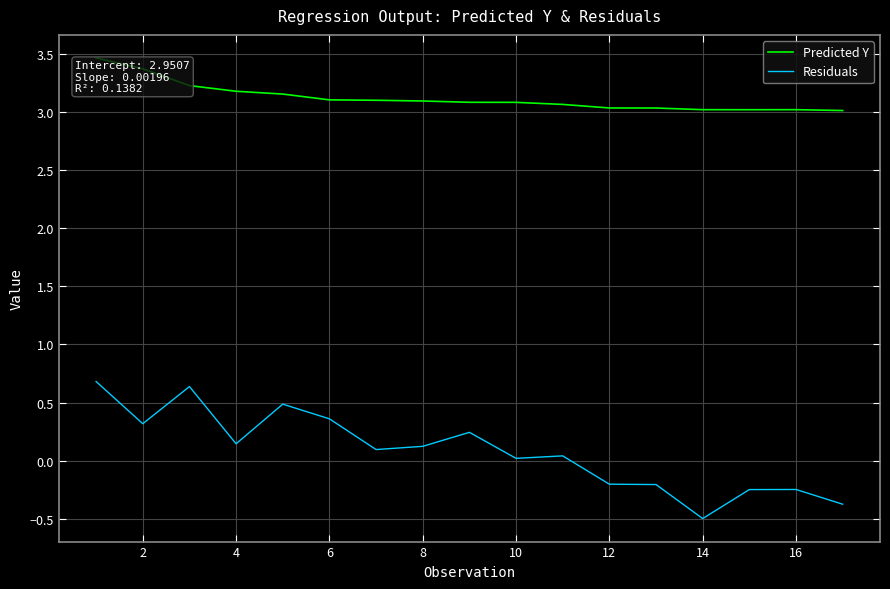

What is the sum of all Residuals values?

1.4